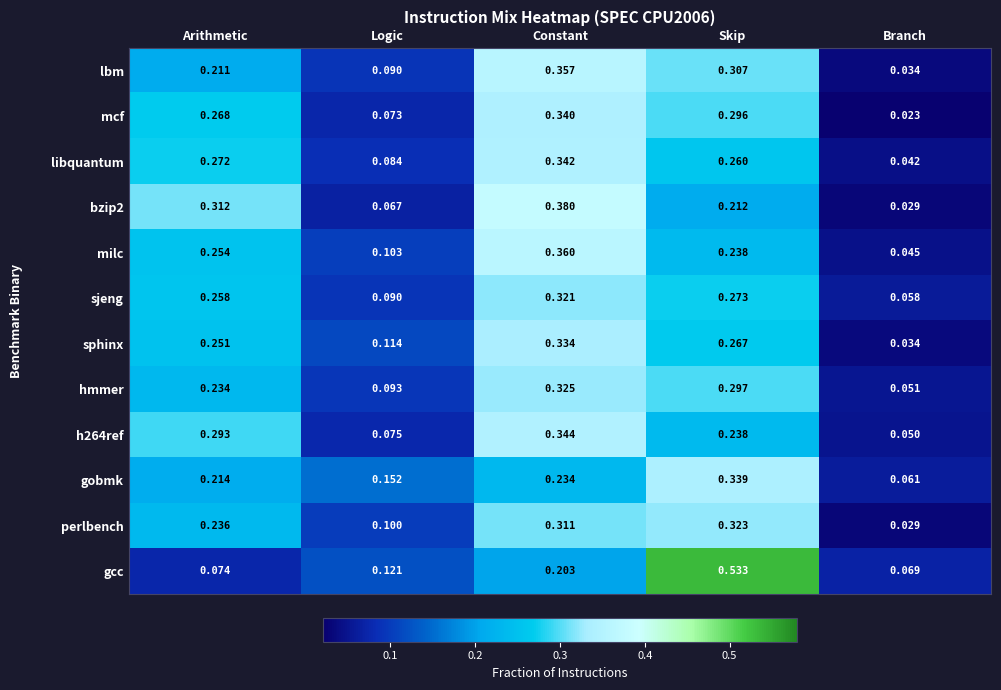

Which series has the largest range (max minus min)?

gcc